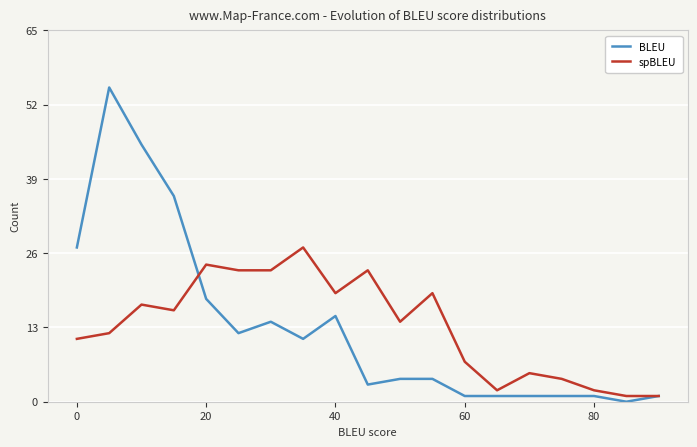

Which series has the largest range (max minus min)?

BLEU